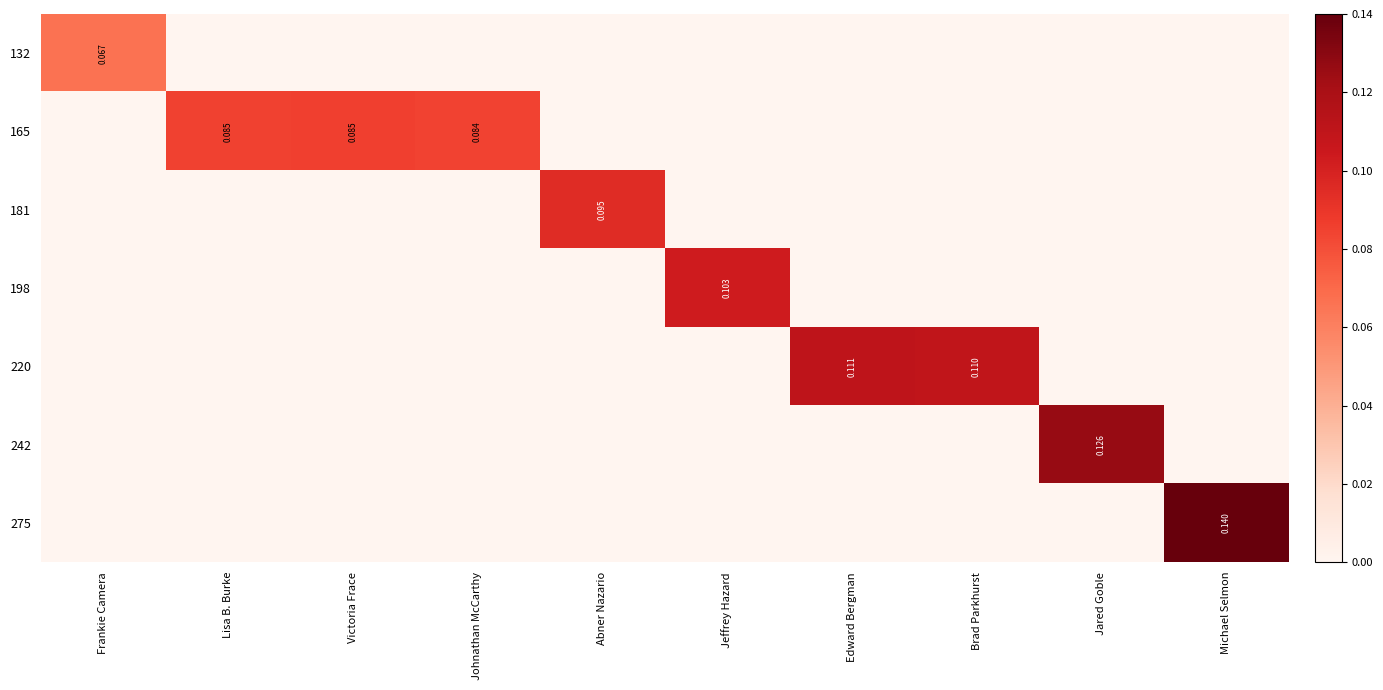

Is it true that 181 equals 0.0 at Jared Goble?

True